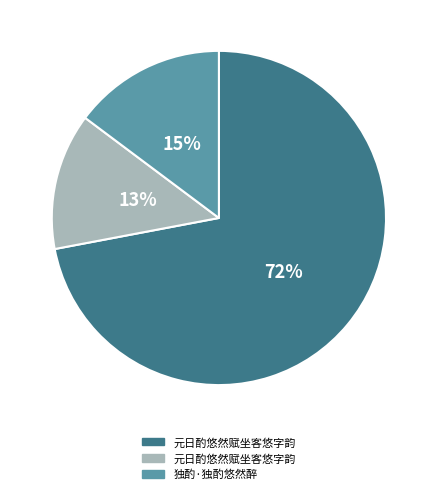

To the nearest percent, what is the average slice percentage?

33%